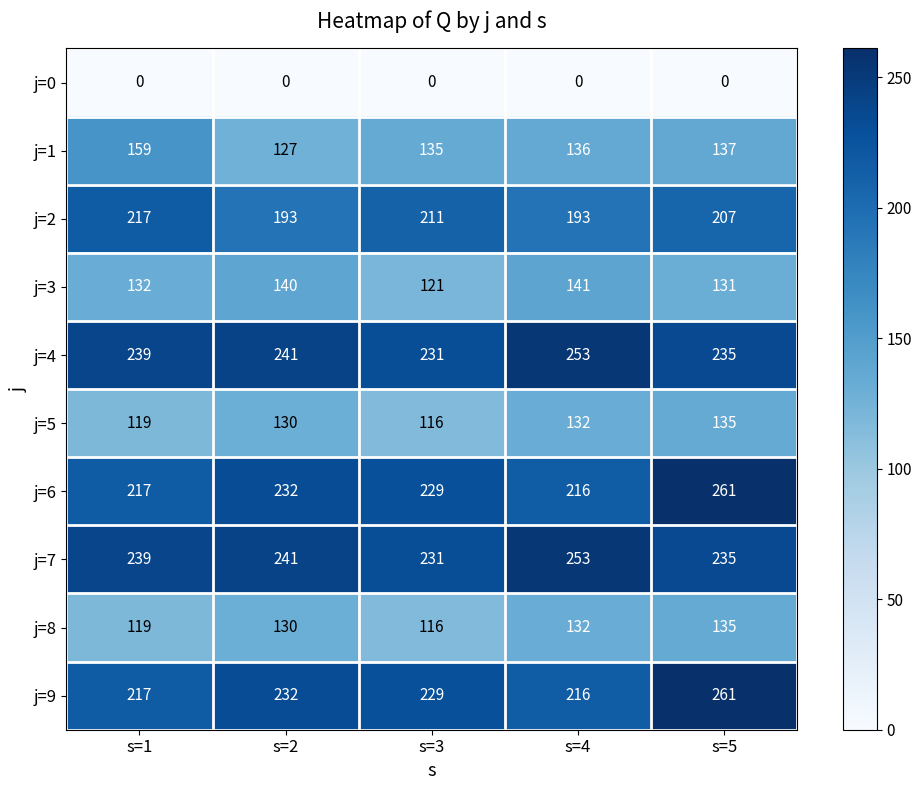

Which series changed the most between s=1 and s=2?

j=1